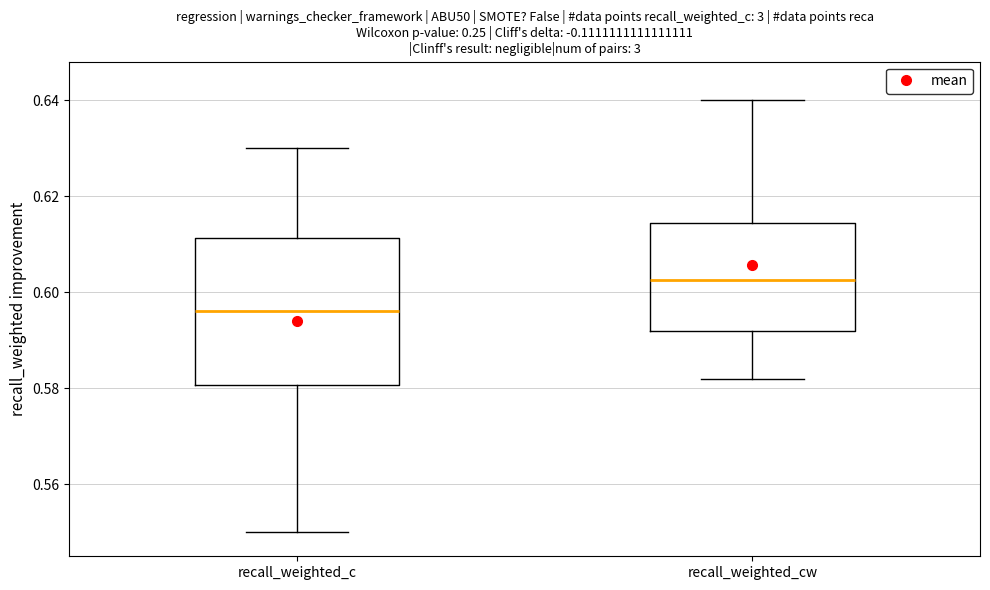

Where does the upper whisker of the box for recall_weighted_c end on the y-axis? The values are not printed on the chart, so give them approximately, as read against the axis.

0.630